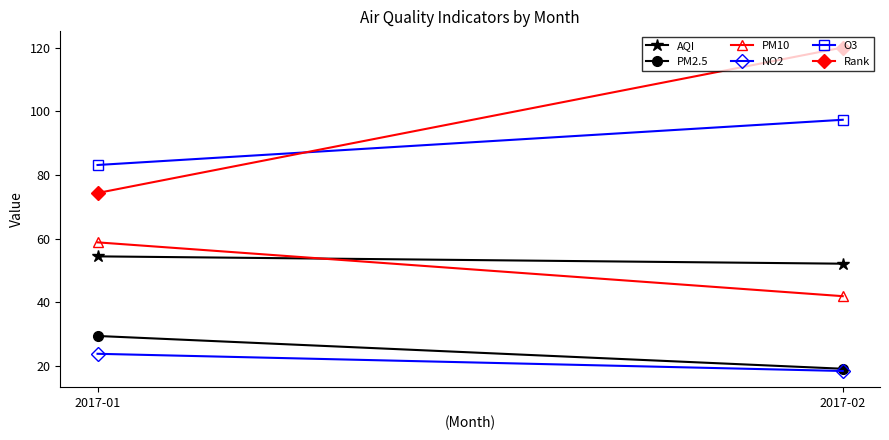

At how many categories does at least one series exceed 58?

2